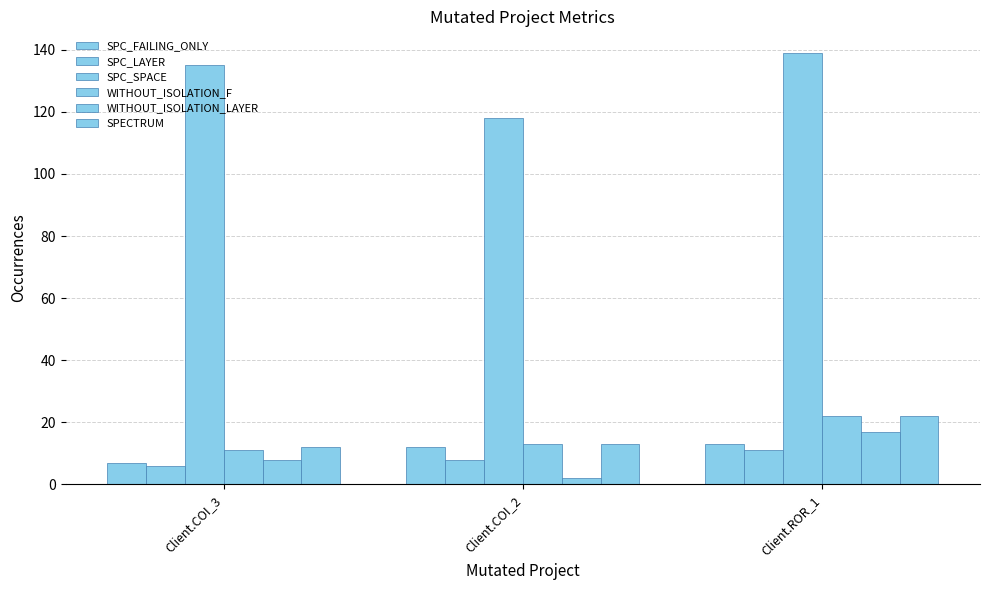

How many series are shown in this chart?

6